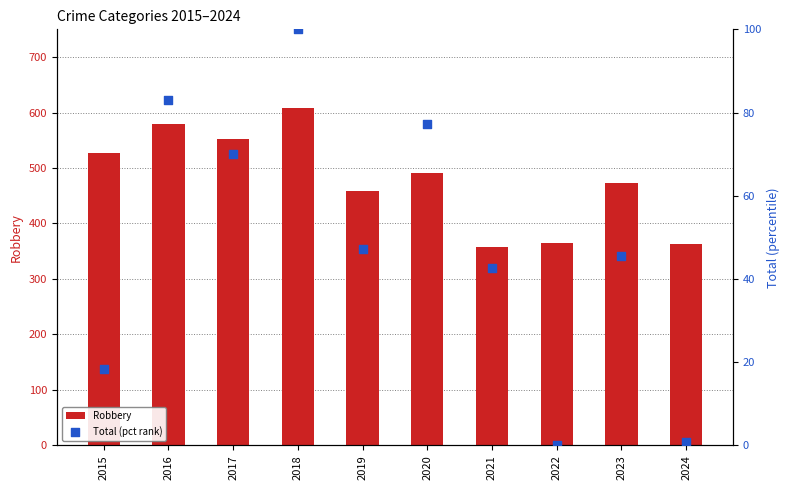

Which series has the largest total across all categories?

Robbery